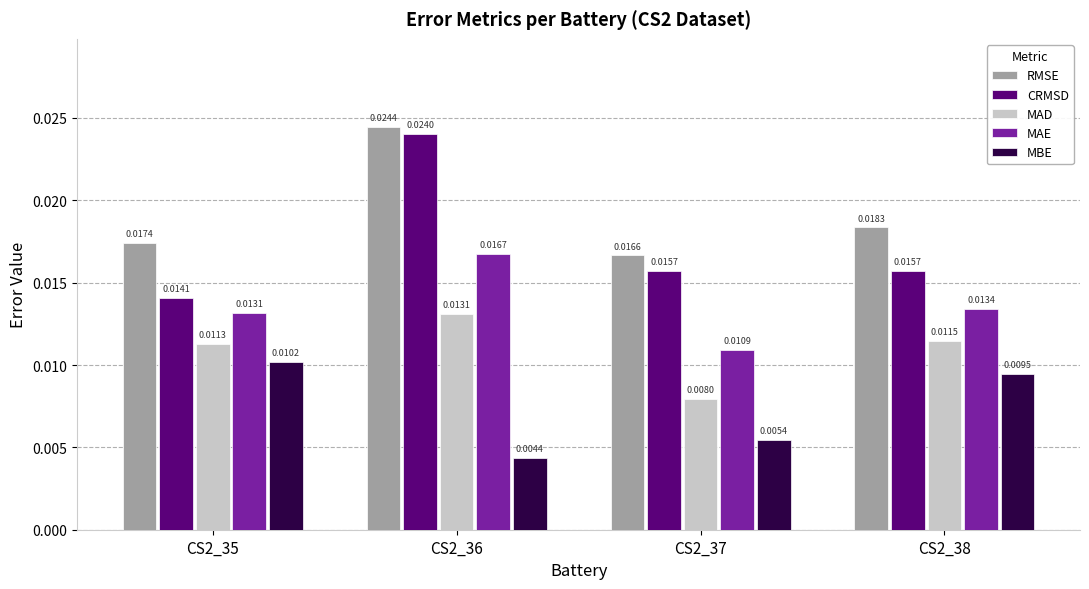

How many MAD values are between 0 and 1?

4